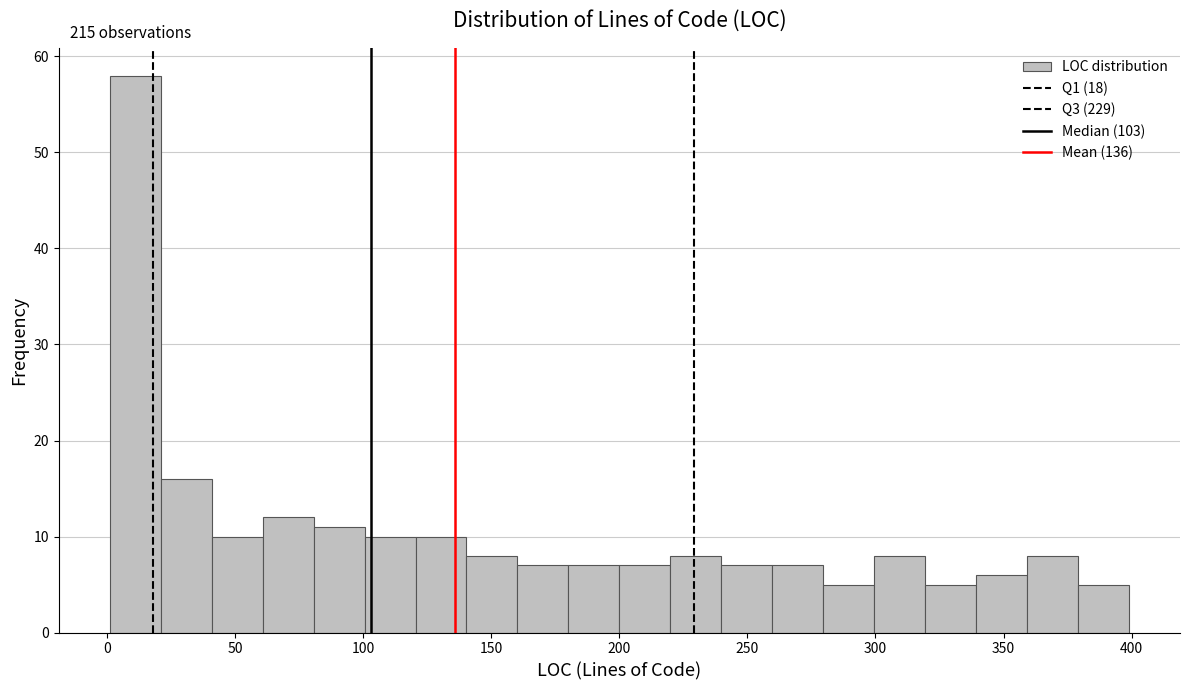

Around what value on the x-axis is the tallest bar? Give the approximate position of its centre, as read against the axis.

10